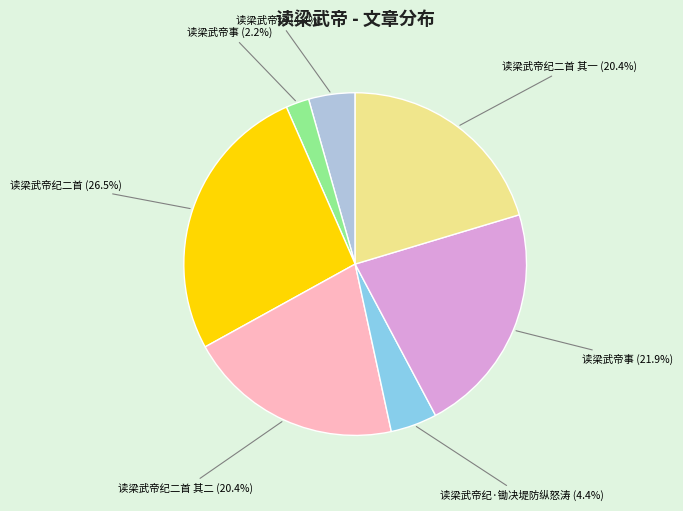

How many segments does this pie chart have?

7